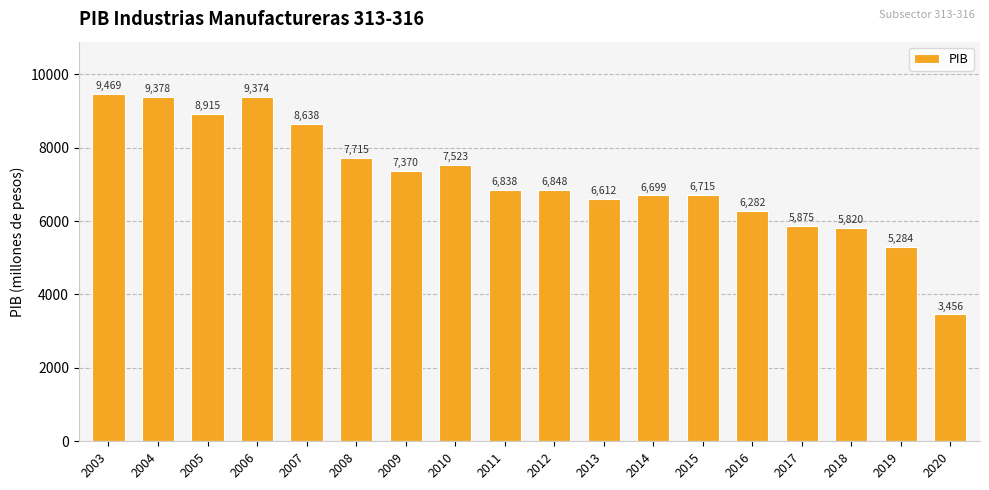

Which has a higher value, 2015 or 2010?

2010